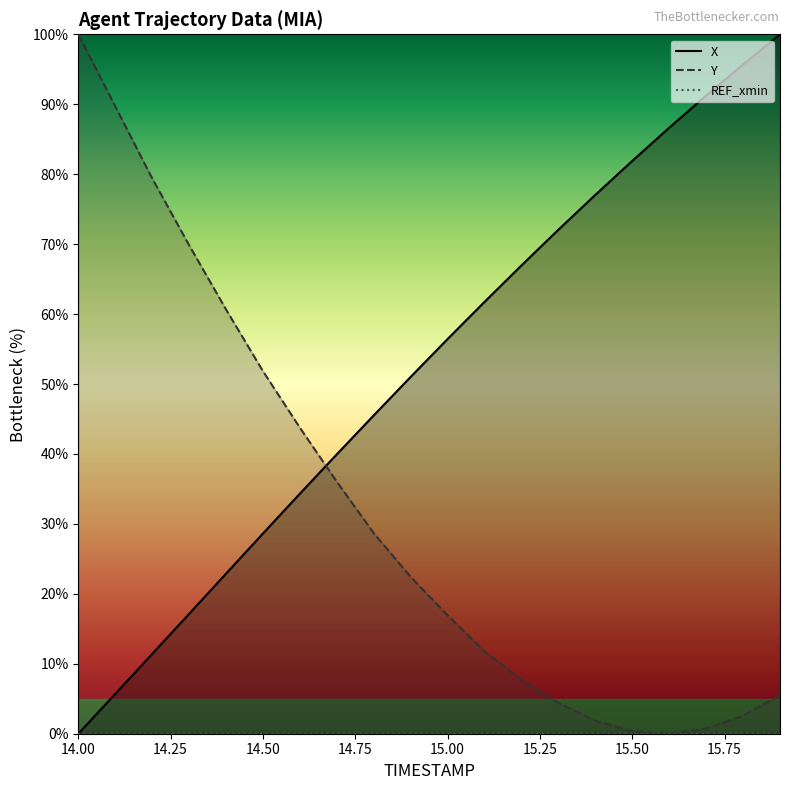

The value of X at 15.6 is 141.1. True or false?

False